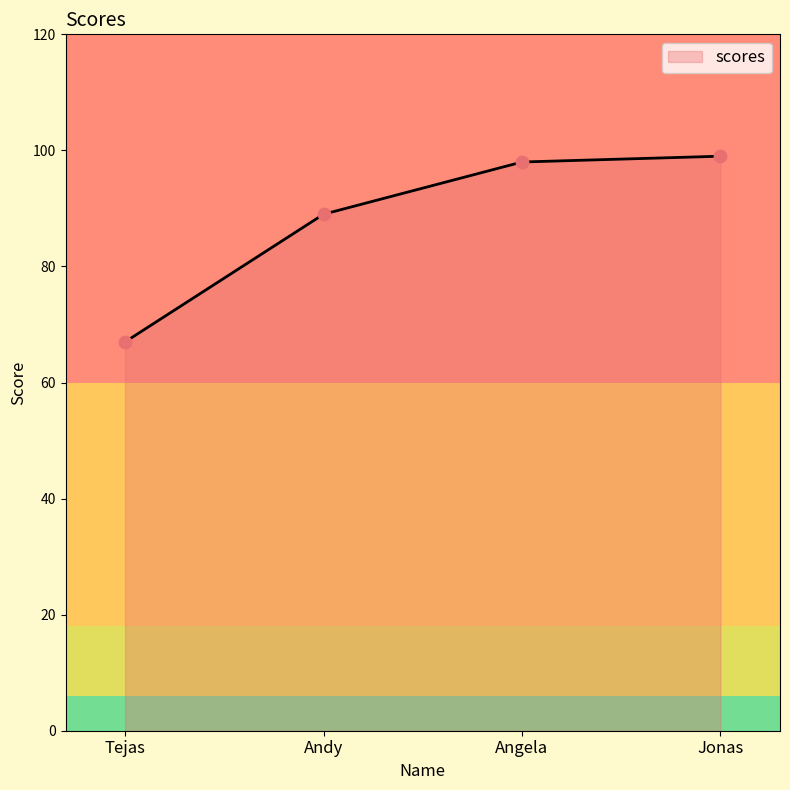

Between Angela and Tejas, which is larger?

Angela